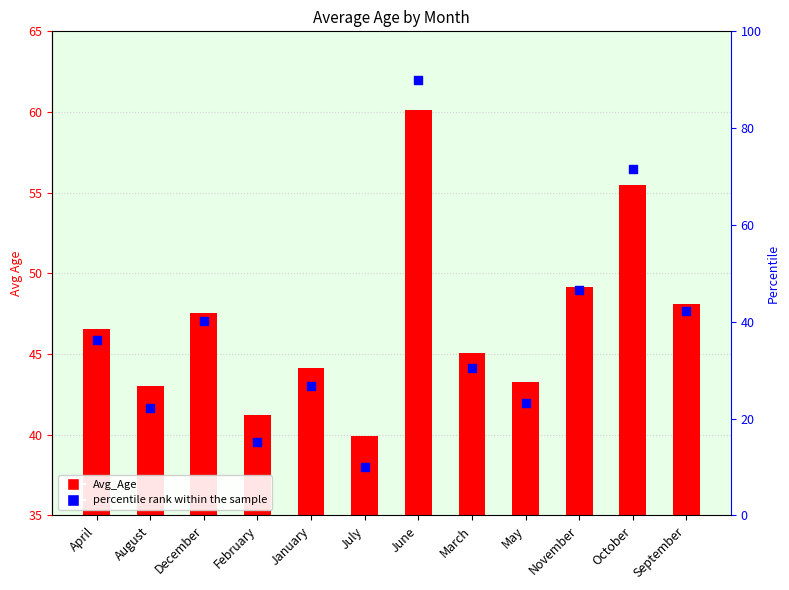

Which series reaches the maximum Y coordinate?

percentile rank within the sample